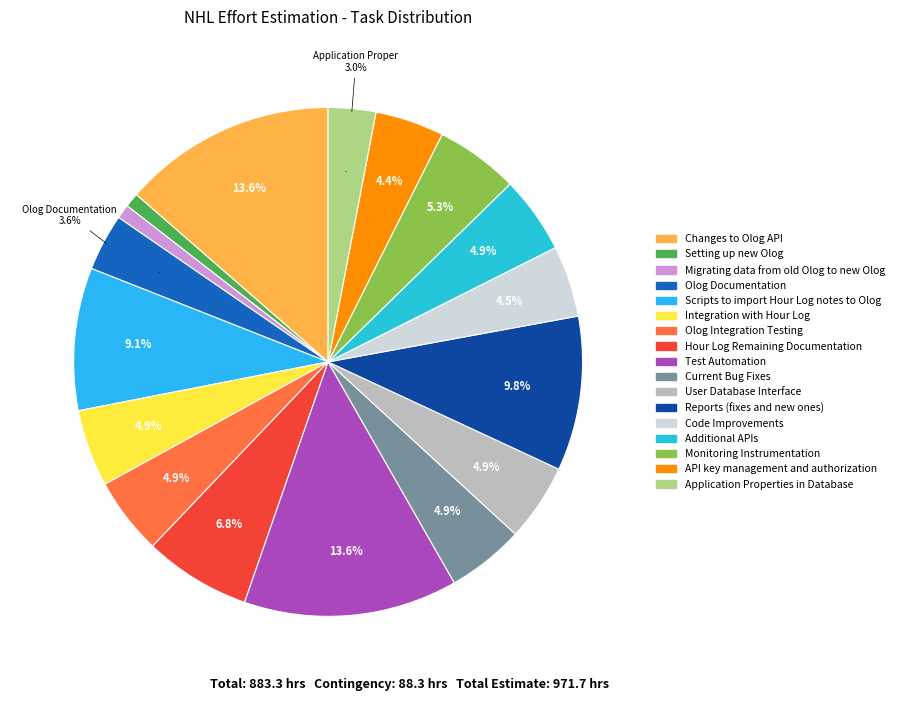

To the nearest percent, what percentage of the pie is Monitoring Instrumentation?

5%